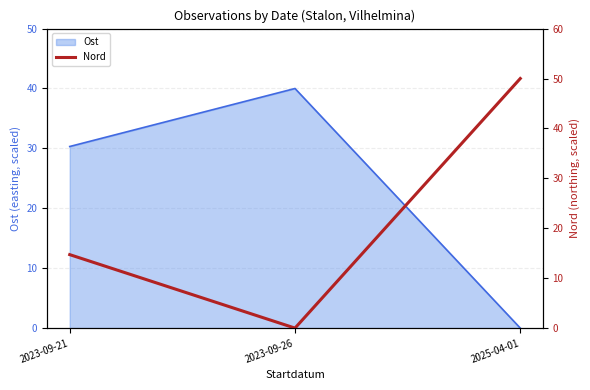

The value of Ost at 2023-09-26 is 60.9. True or false?

False